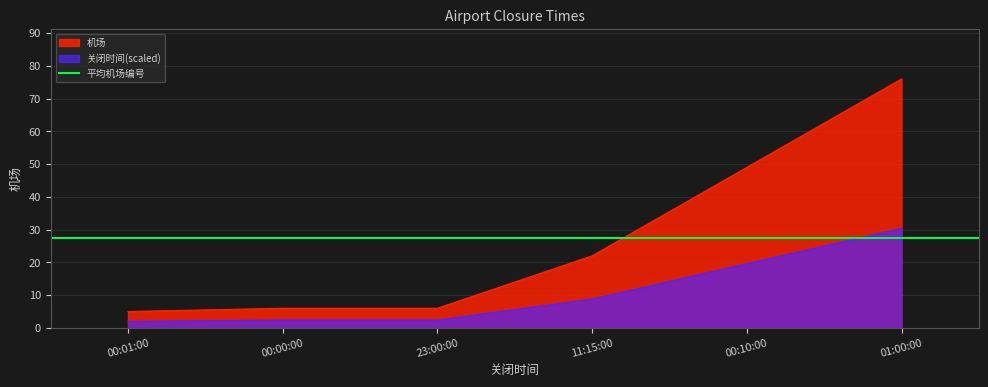

How many values are below 22?

3